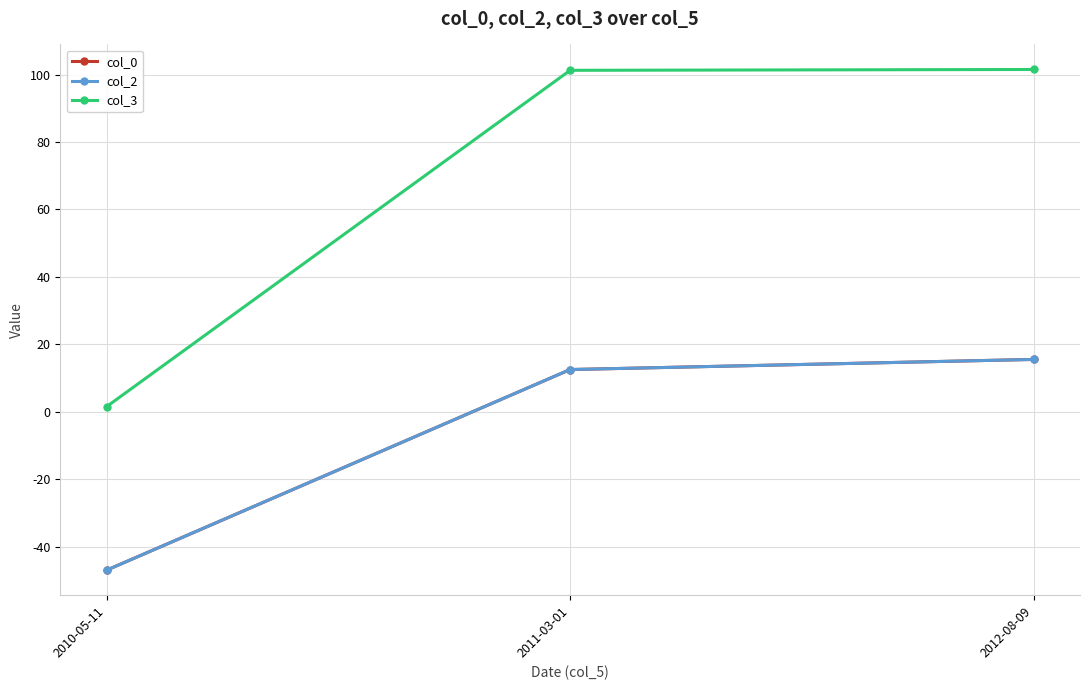

Does the chart have visible grid lines?

Yes